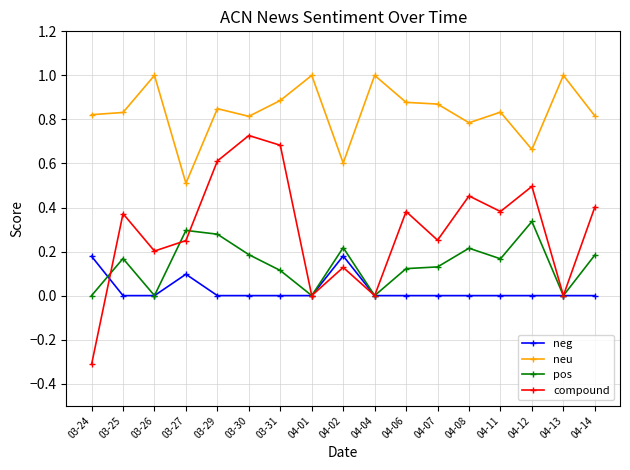

Is the value of neg at 04-12 greater than the value of pos at 04-07?

No